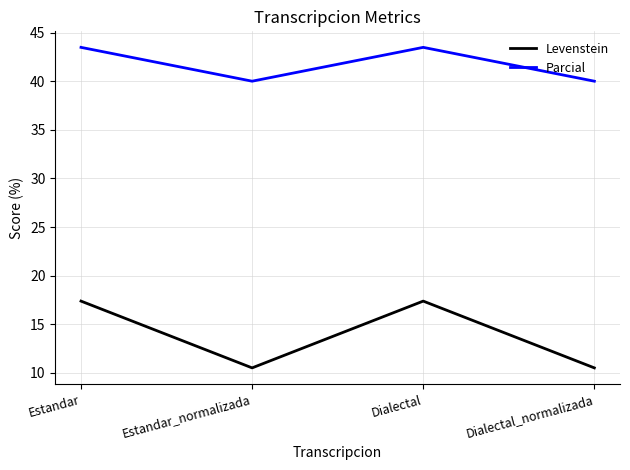

What position from the left is Estandar?

1